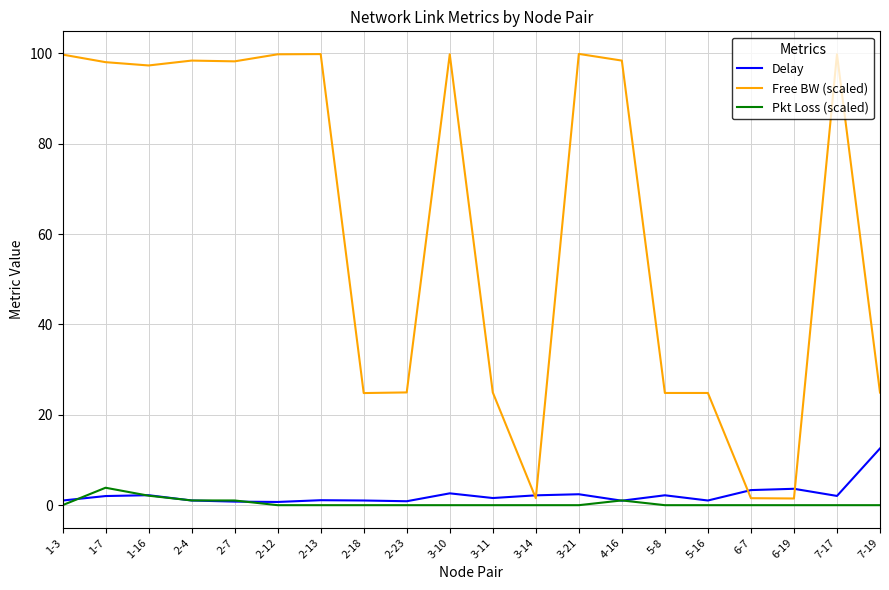

What is the spread (max minus min) of values at 1-7?

96.0